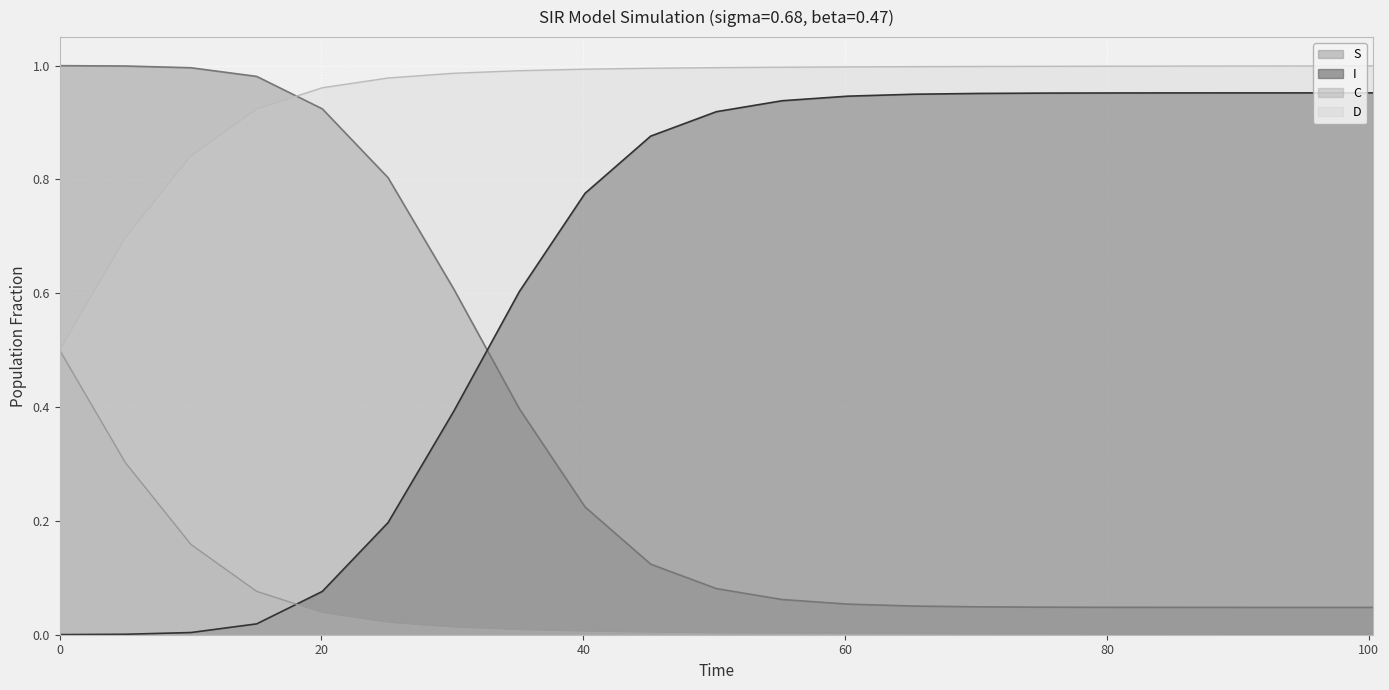

List the series in order of their overall mean, highest first.

D, I, S, C